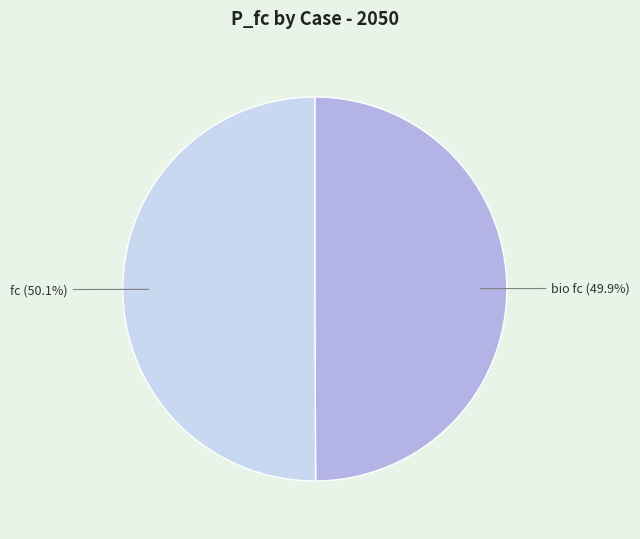

Does any single category account for the majority?

Yes